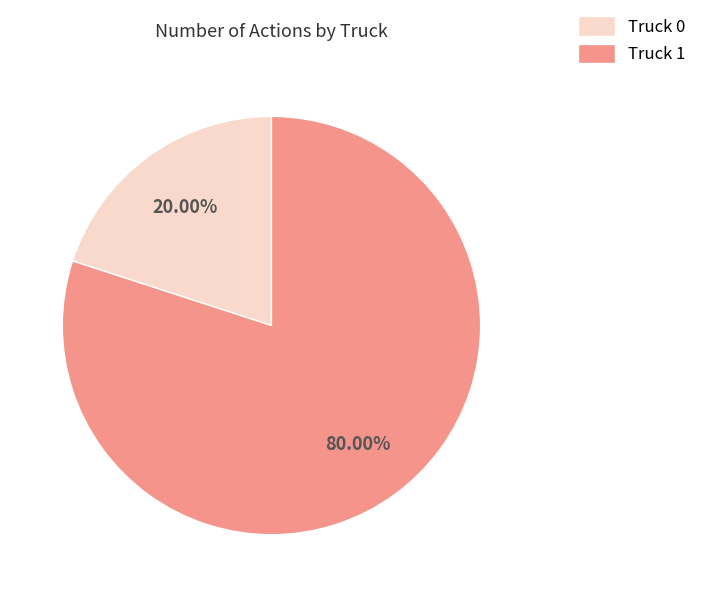

Does any single category account for the majority?

Yes